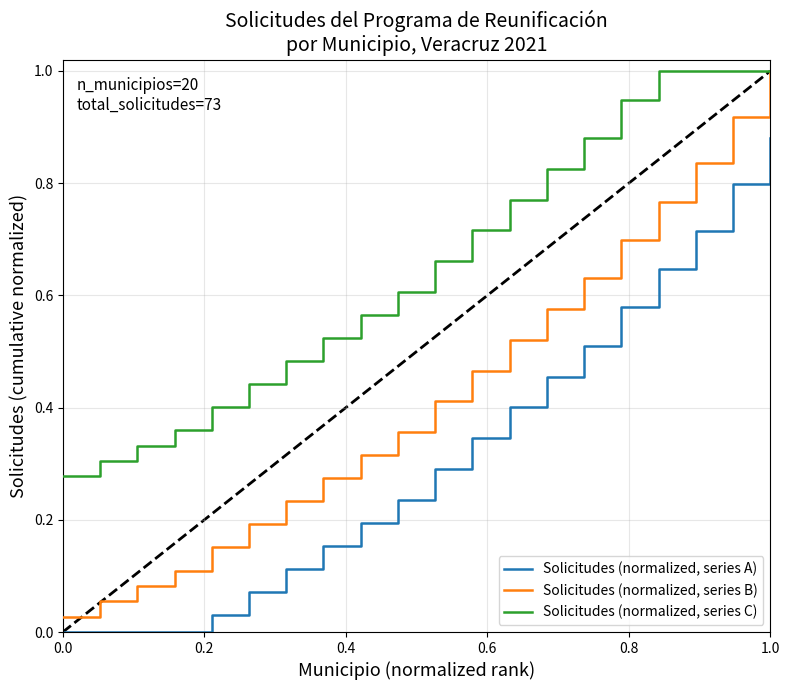

How many series are shown in this chart?

3